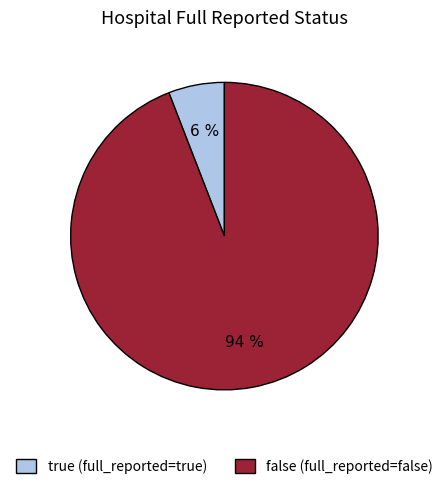

To the nearest percent, what is the combined percentage of false and true?

100%